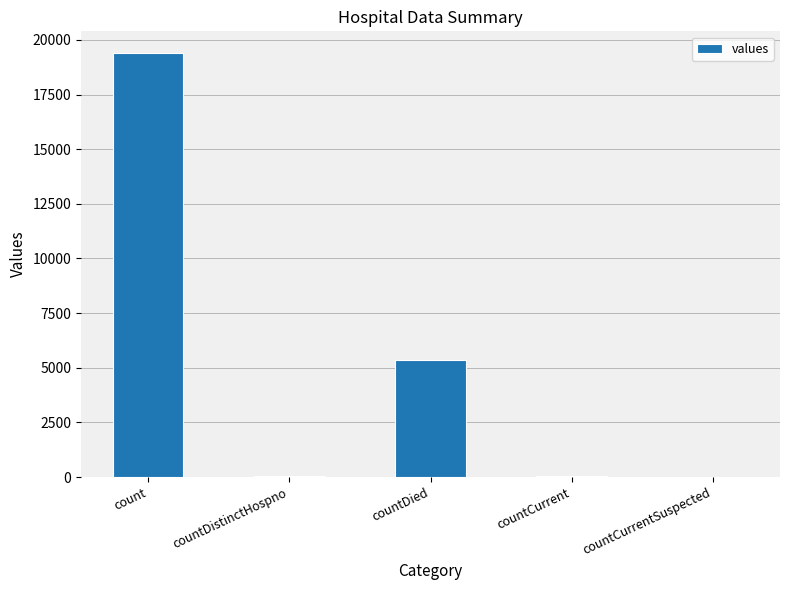

What is the sum of all values?

24875